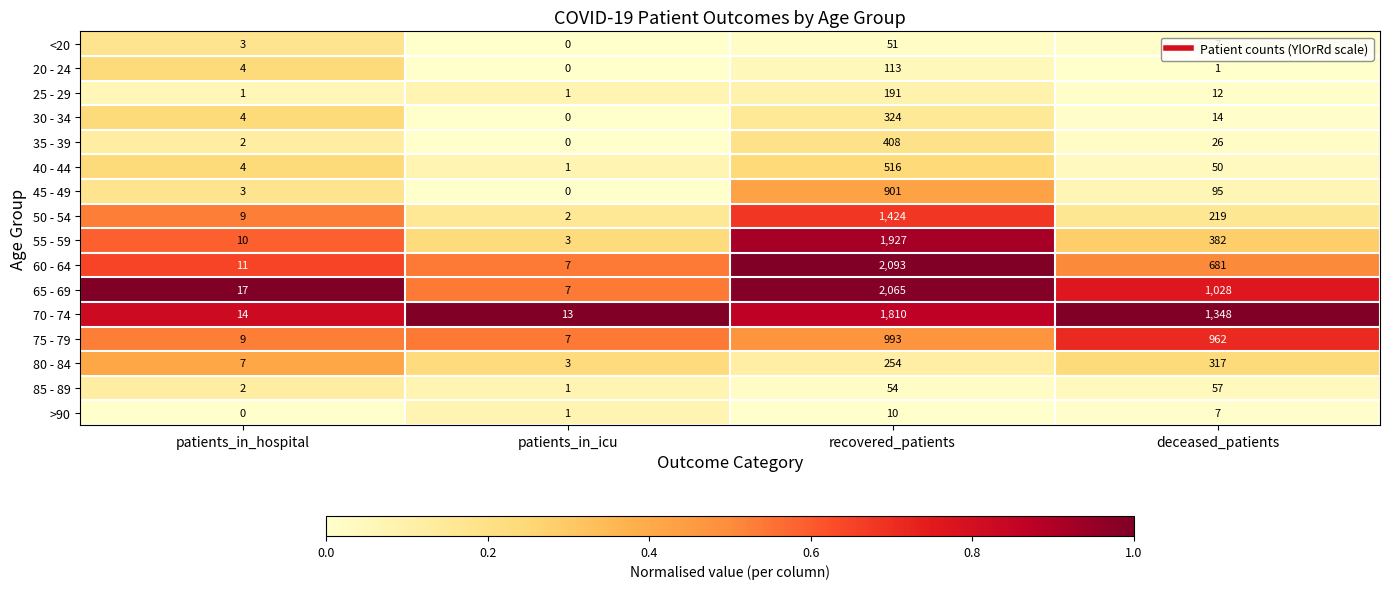

List the labels in order of 75 - 79 value, smallest first.

patients_in_icu, patients_in_hospital, deceased_patients, recovered_patients